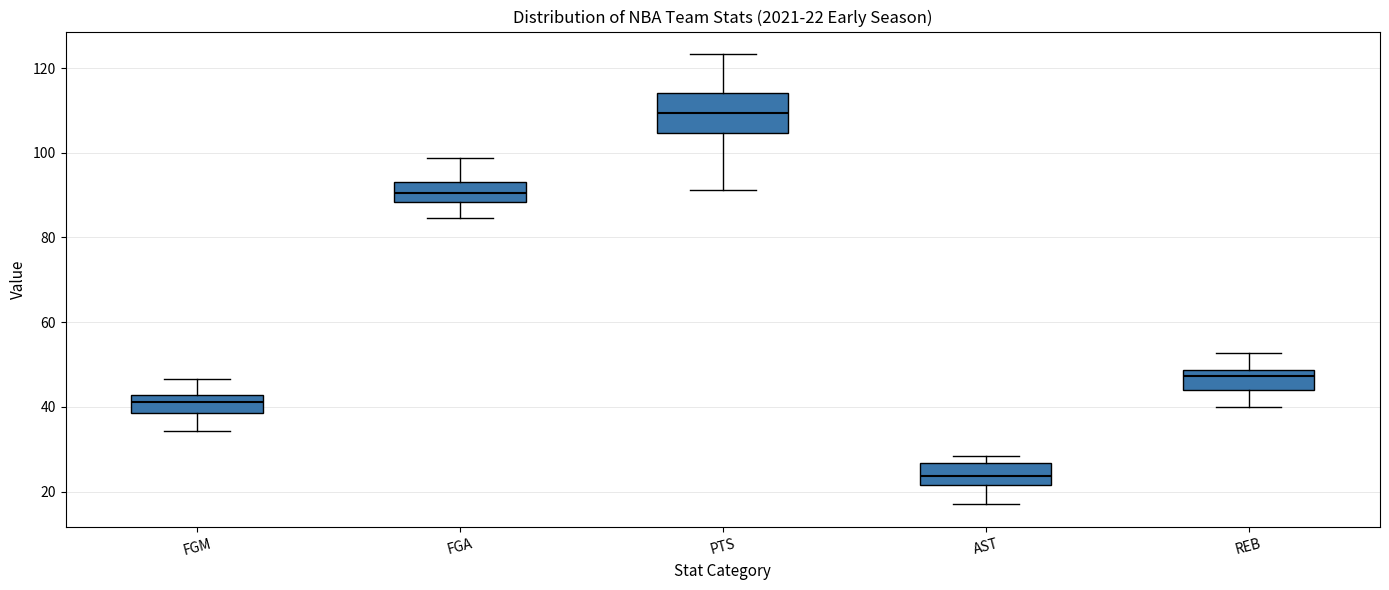

Which box has the highest median line?

PTS